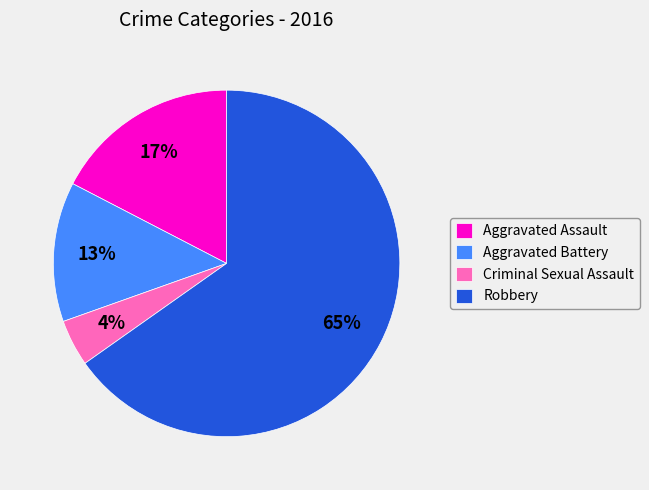

The Aggravated Battery slice represents 1% of the pie. True or false?

False